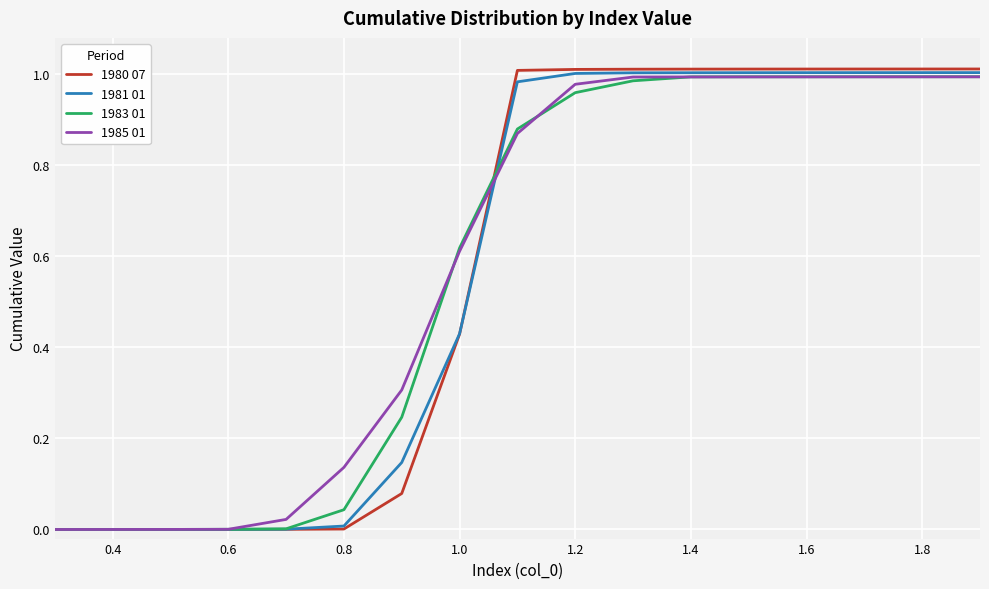

Which series has the largest range (max minus min)?

1980 07